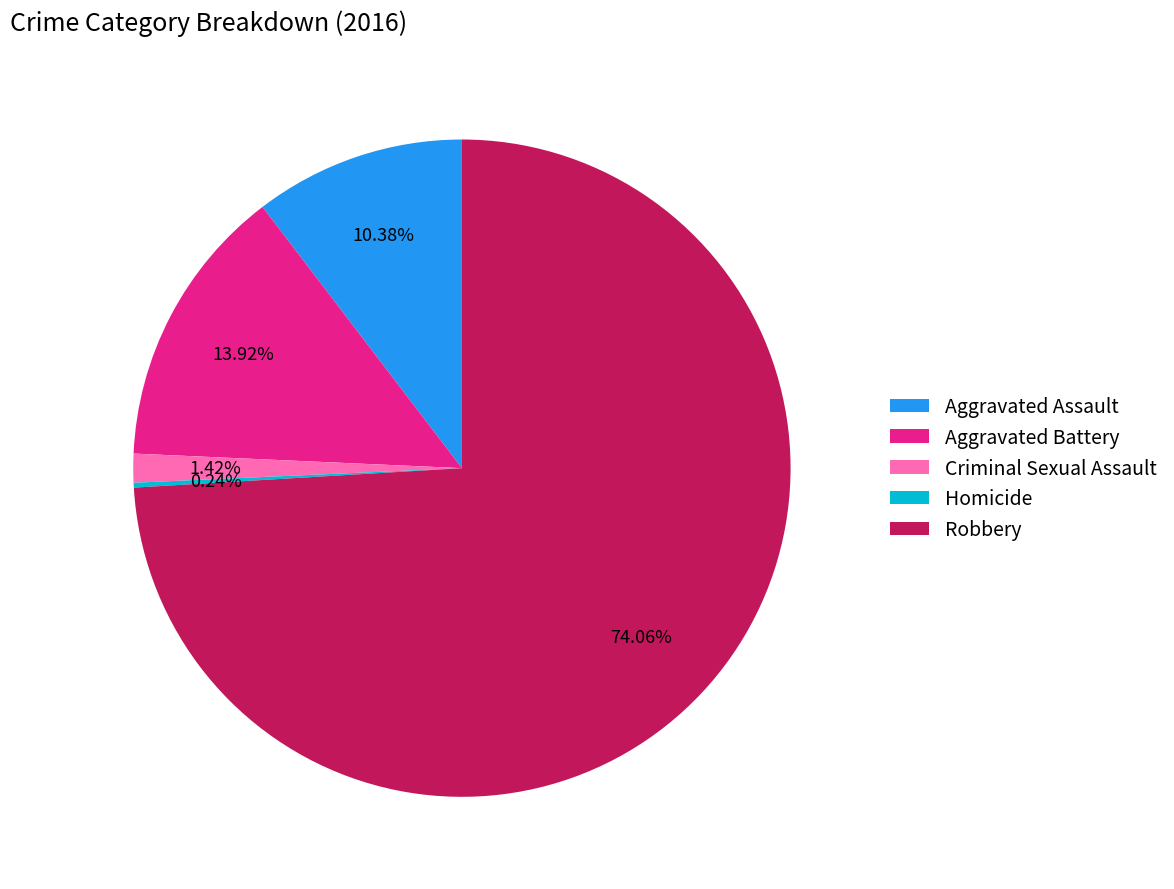

Which has a higher value, Aggravated Battery or Aggravated Assault?

Aggravated Battery